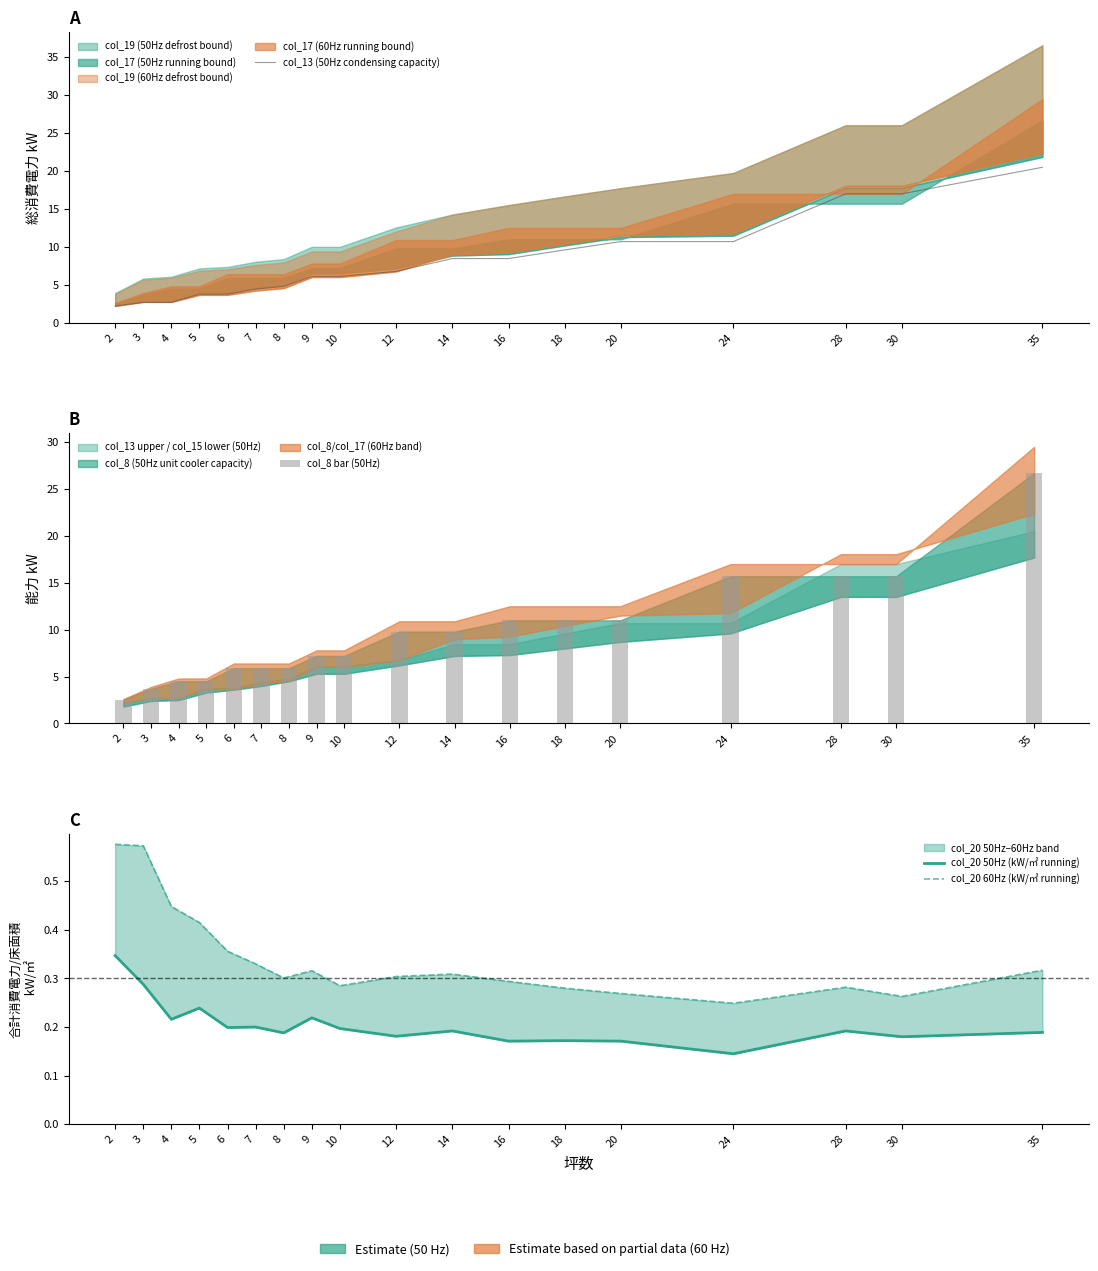

What is the value of the col_20 60Hz (kW/㎡ running) bar at the 7th from the left?

0.3